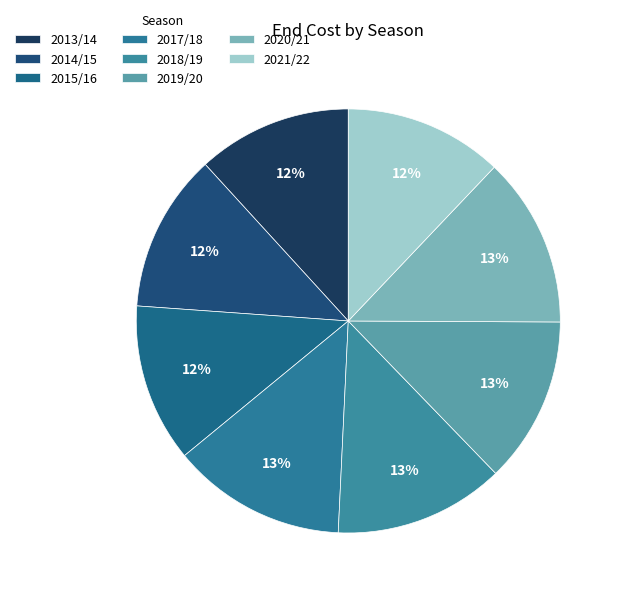

Count the number of slices in the pie.

8